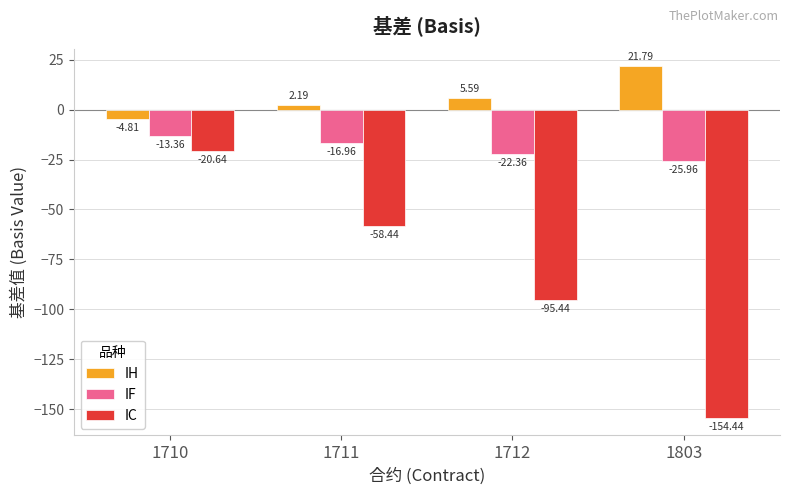

At 1712, list the series in order from smallest to largest.

IC, IF, IH